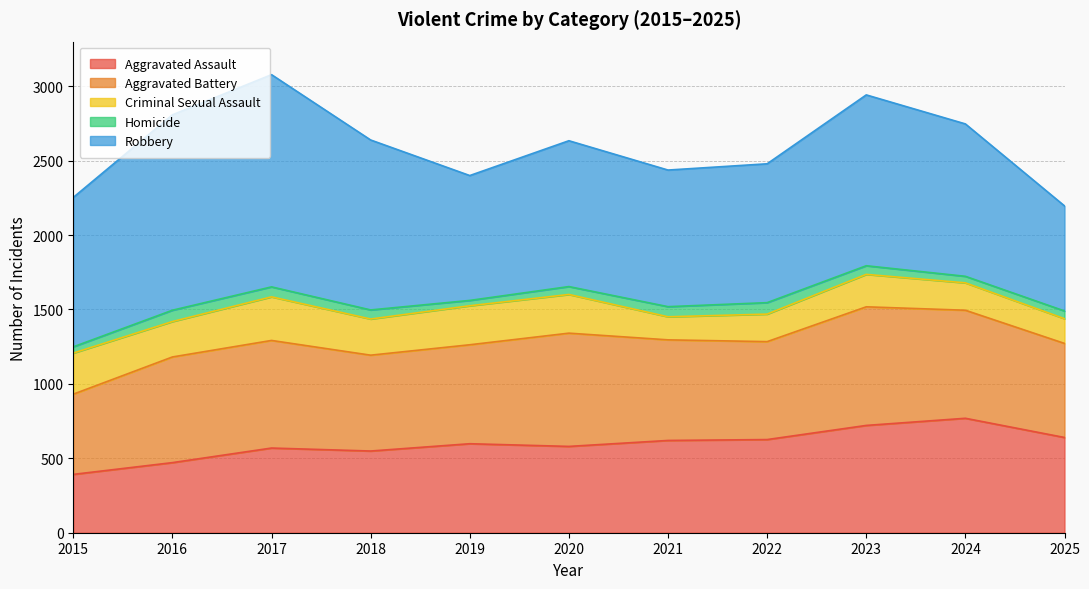

True or false: Aggravated Battery and Criminal Sexual Assault intersect in this chart.

False